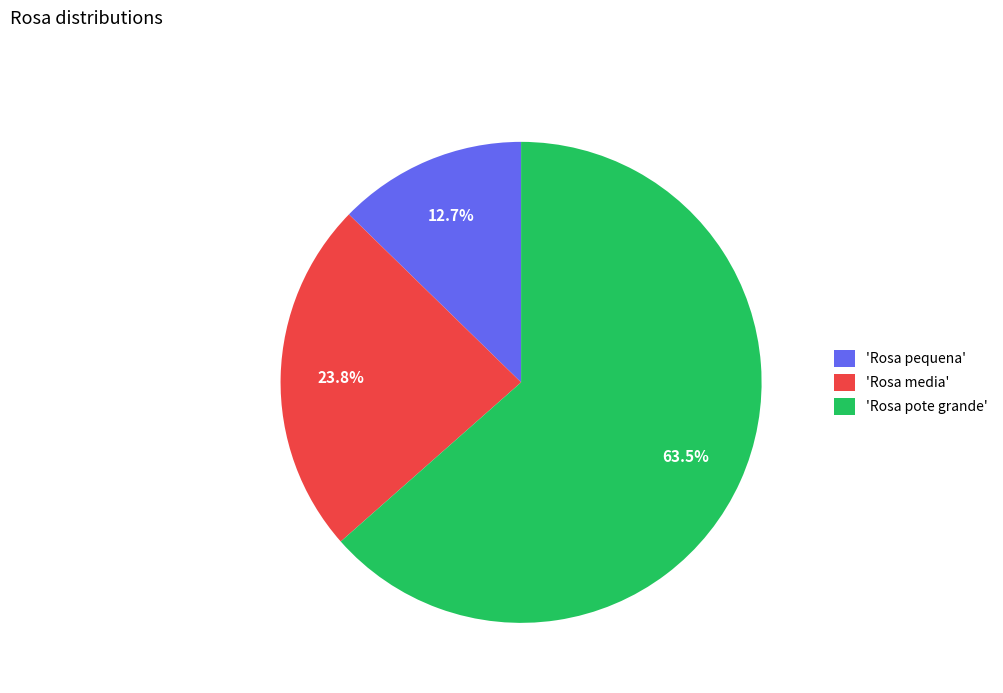

Rank the categories by value from highest to lowest.

'Rosa pote grande', 'Rosa media', 'Rosa pequena'